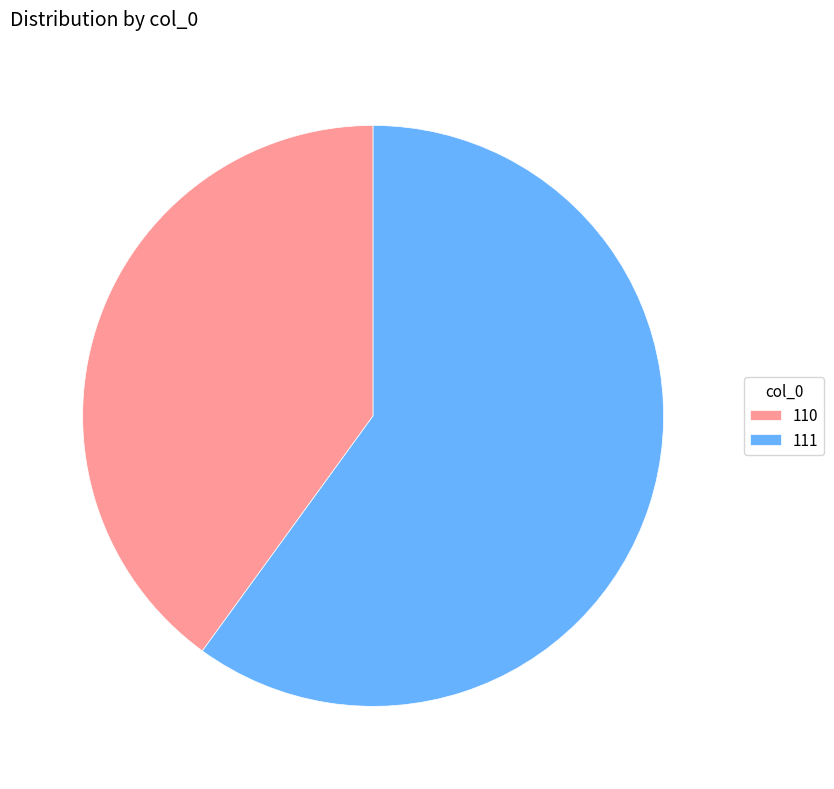

Do 110 and 111 together represent more than half of the pie?

Yes